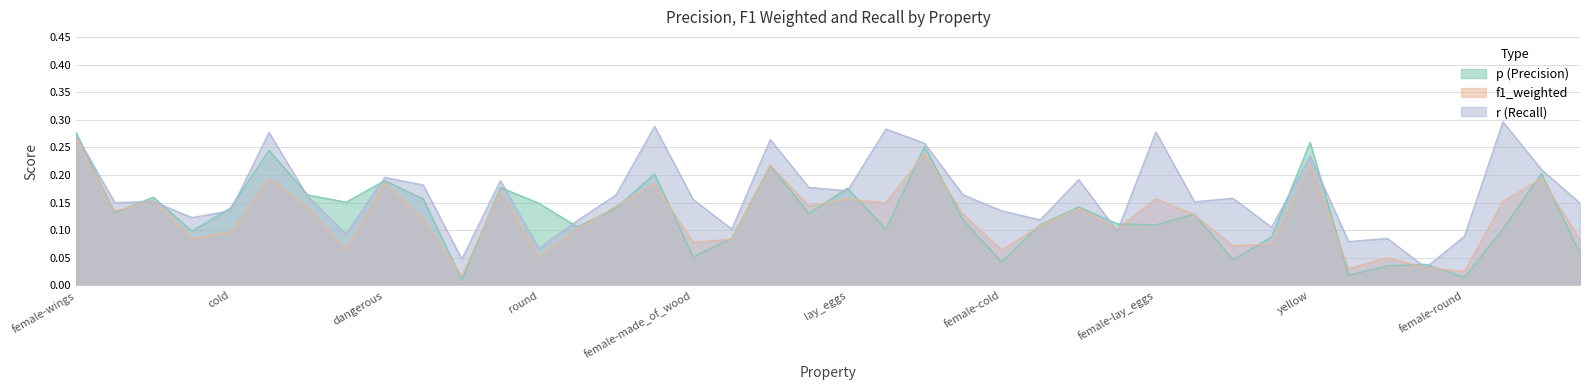

At which category does f1_weighted reach its first local valley?

female-red